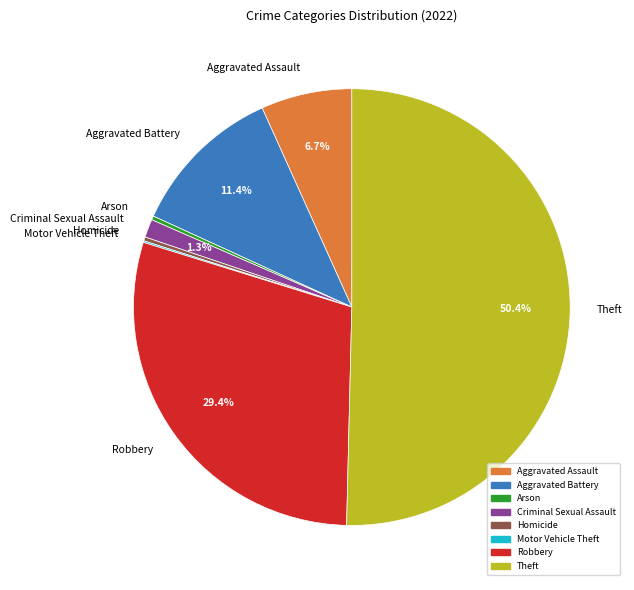

Is the sum of Aggravated Assault and Theft greater than half?

Yes